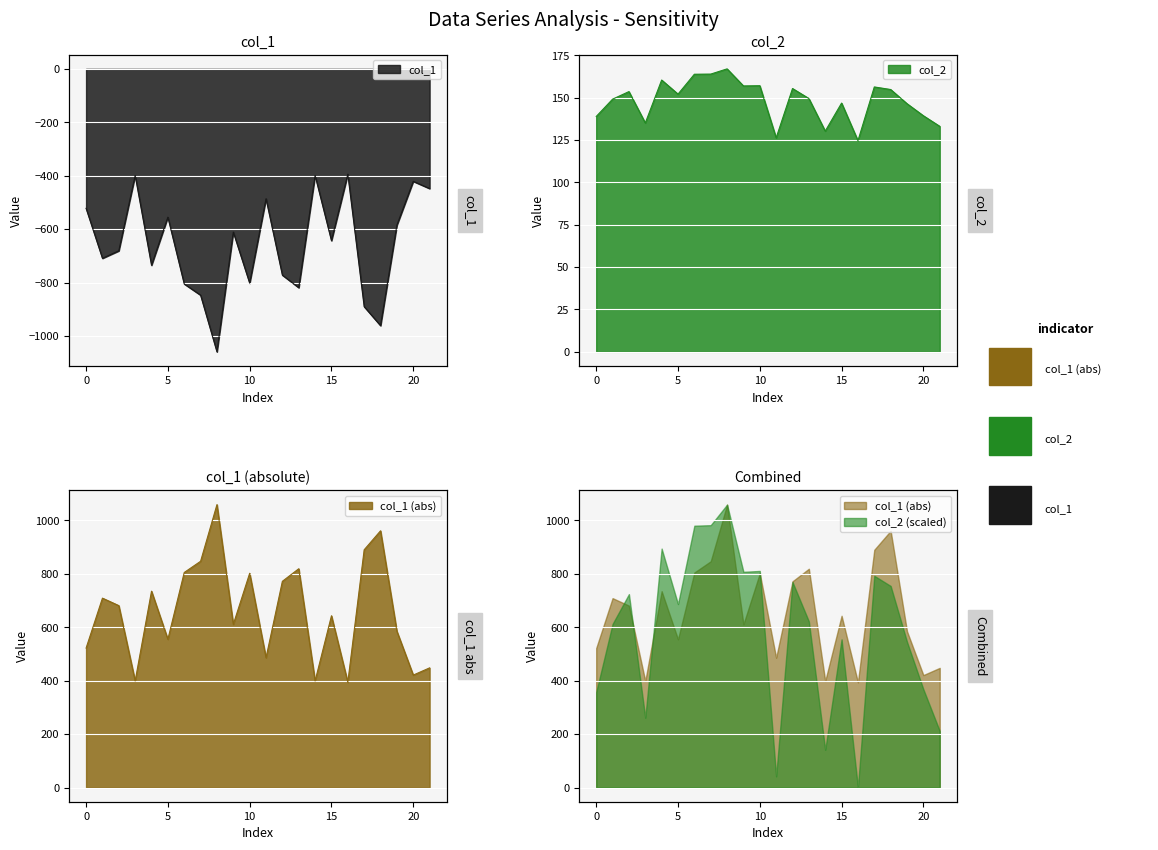

At which category does col_2 reach its first local peak?

2